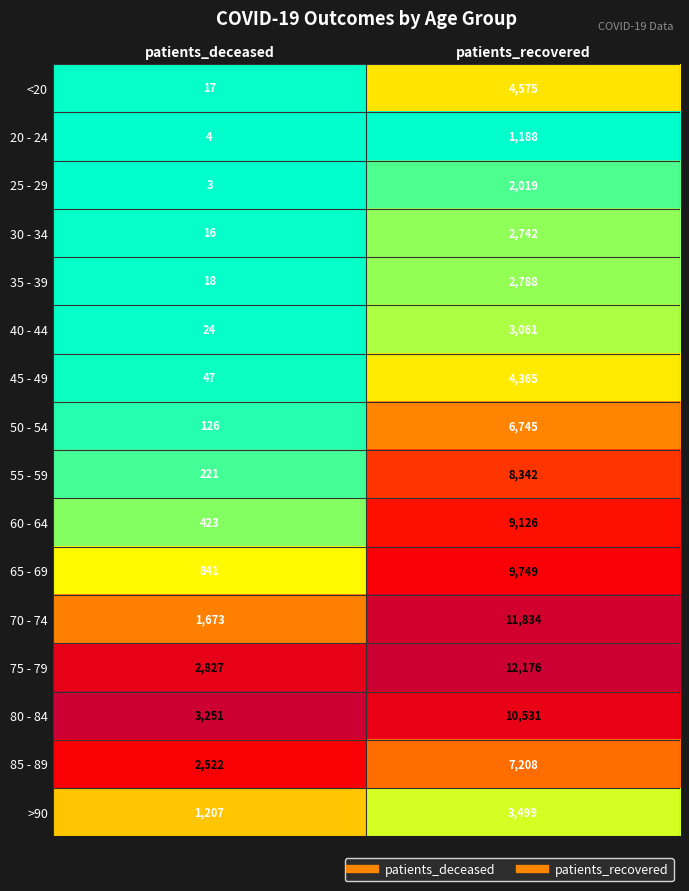

Rank the categories by 65 - 69 value from highest to lowest.

patients_recovered, patients_deceased